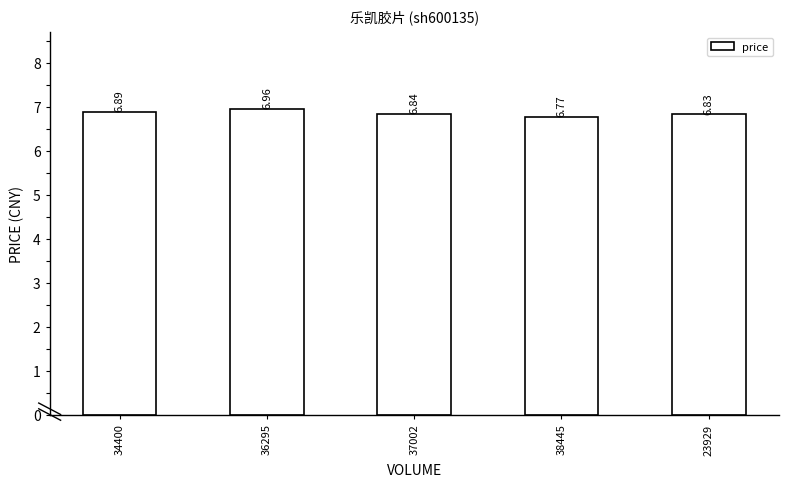

At which label is the value closest to 6?

38445